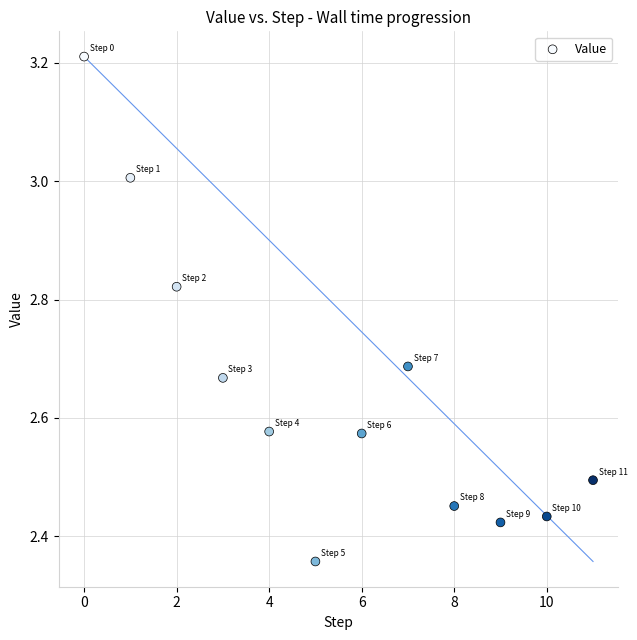

What is the range of Y values (max minus min)?

0.9